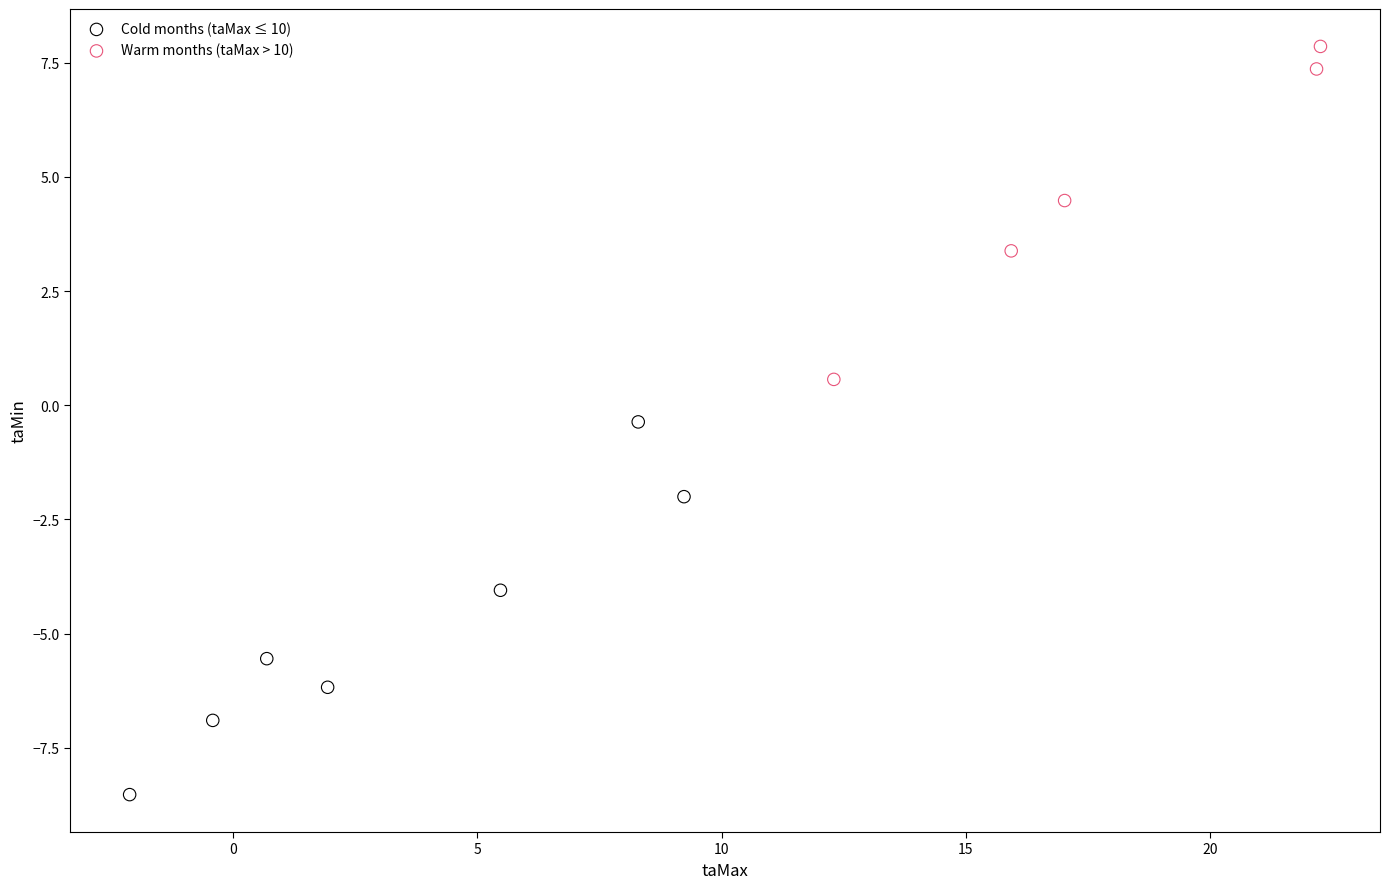

Which series contains the highest Y value?

Warm months (taMax > 10)